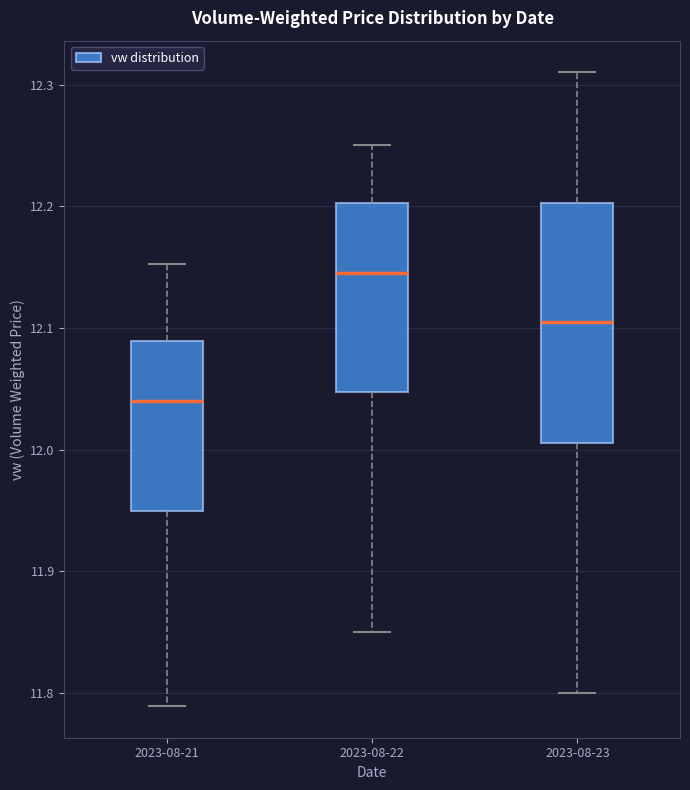

Reading left to right, transcribe this box plot: for each box, give where its median line is, the range the box spans, and where its two whiskers end, as read against the y-axis. The values are not printed on the chart, so give them approximately, as read against the axis.

2023-08-21: median 12.04, box 11.95 to 12.09, whiskers 11.79 to 12.15
2023-08-22: median 12.15, box 12.05 to 12.20, whiskers 11.85 to 12.25
2023-08-23: median 12.11, box 12.01 to 12.20, whiskers 11.80 to 12.31